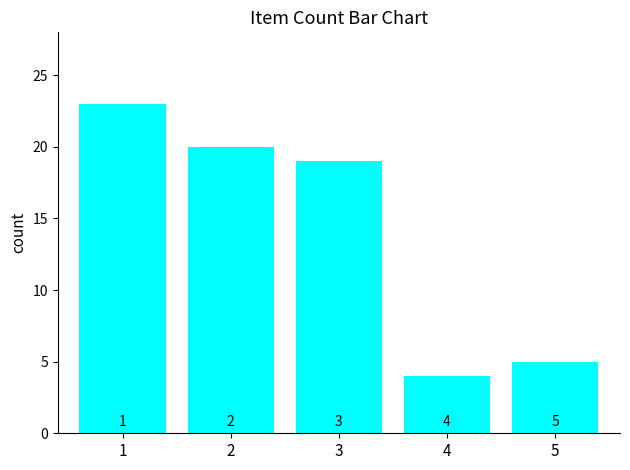

List the labels in order of value, smallest first.

4, 5, 3, 2, 1